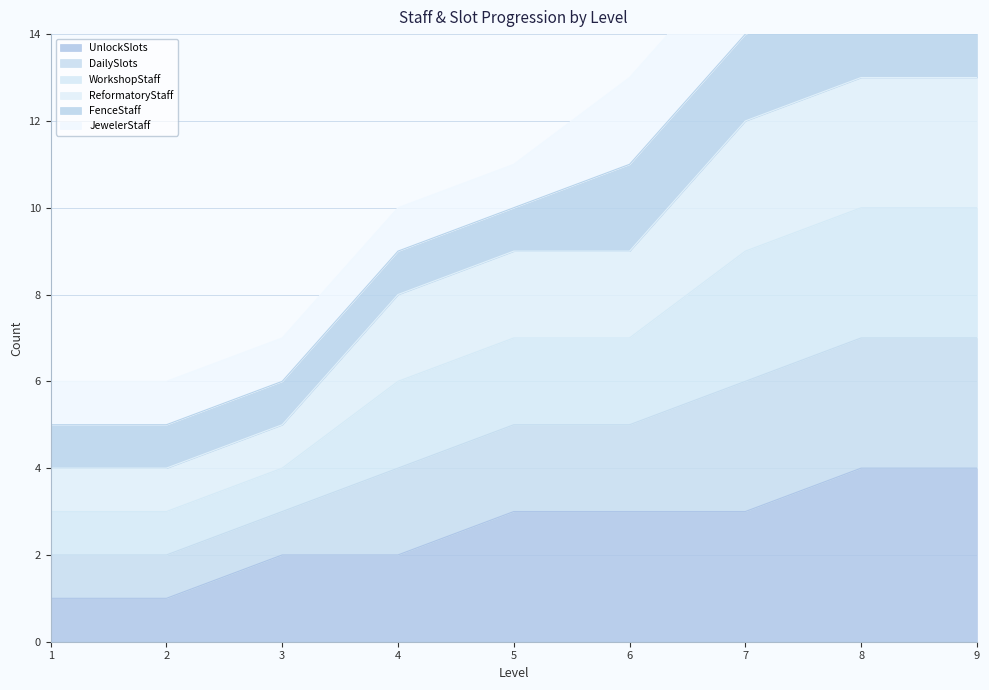

How many data points in UnlockSlots are less than 3?

4